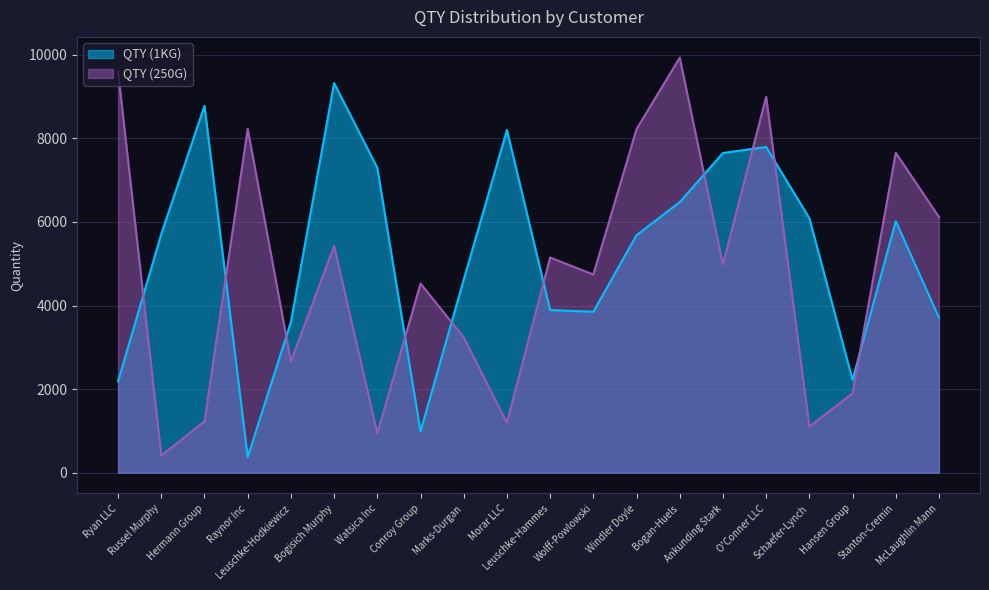

What is the difference between the maximum and minimum values in the QTY (1KG) series?

8948